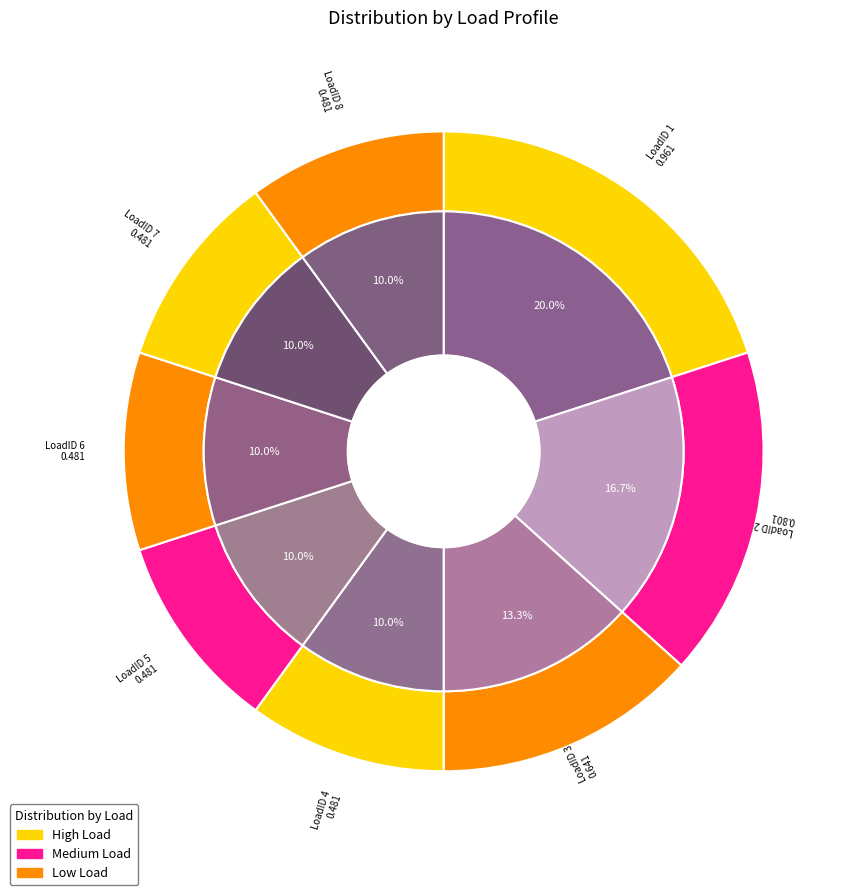

What is the smallest slice in the pie chart?

LoadID 4